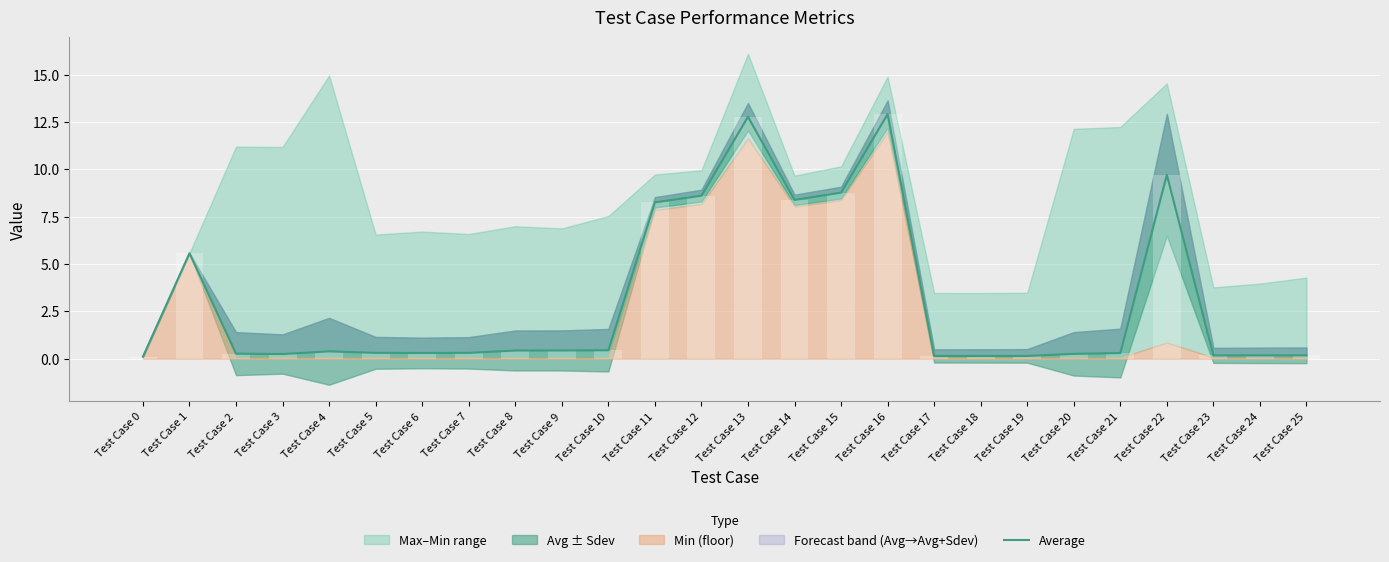

Between Test Case 13 and Test Case 19, which is larger?

Test Case 13